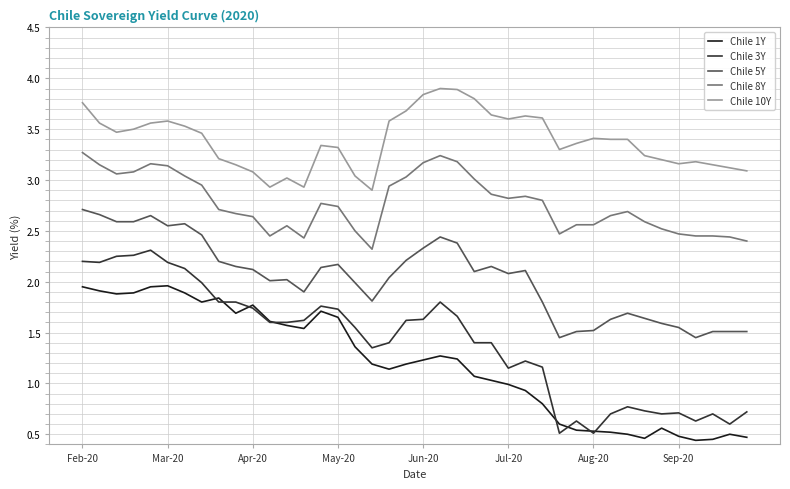

What is the lowest value of the Chile 1Y series?

0.4